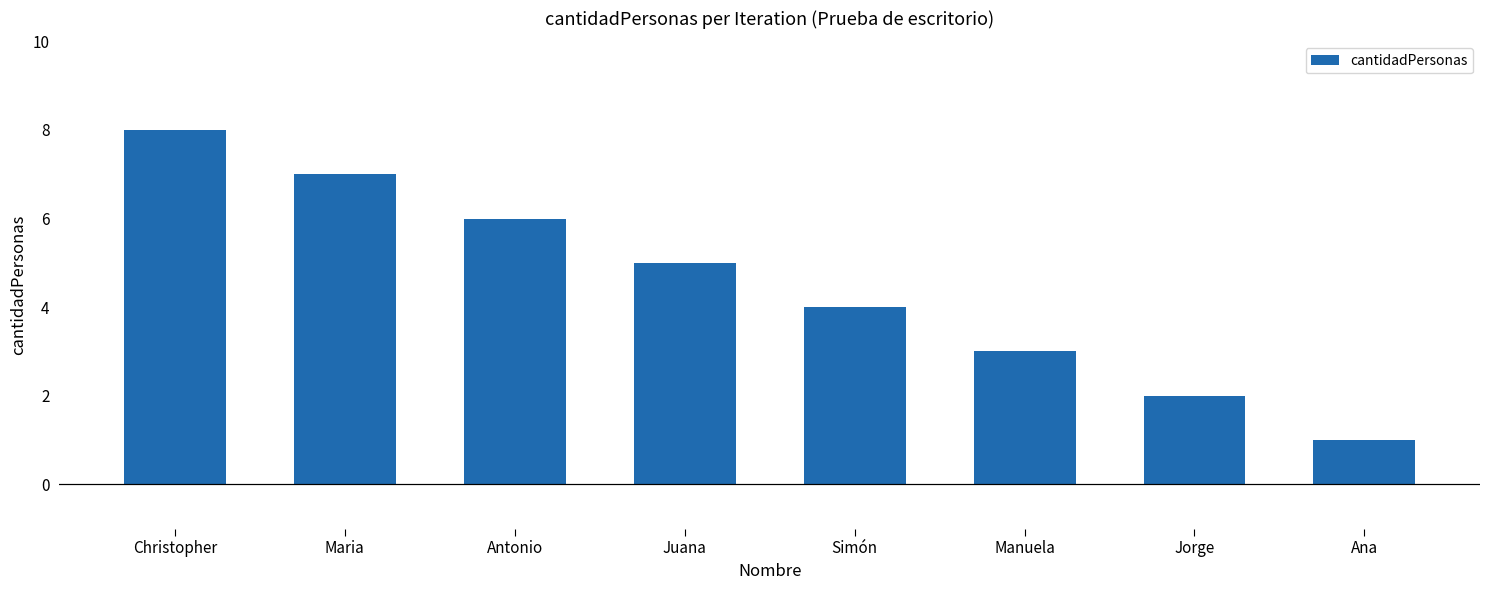

Which label corresponds to the smallest value in the chart?

Ana